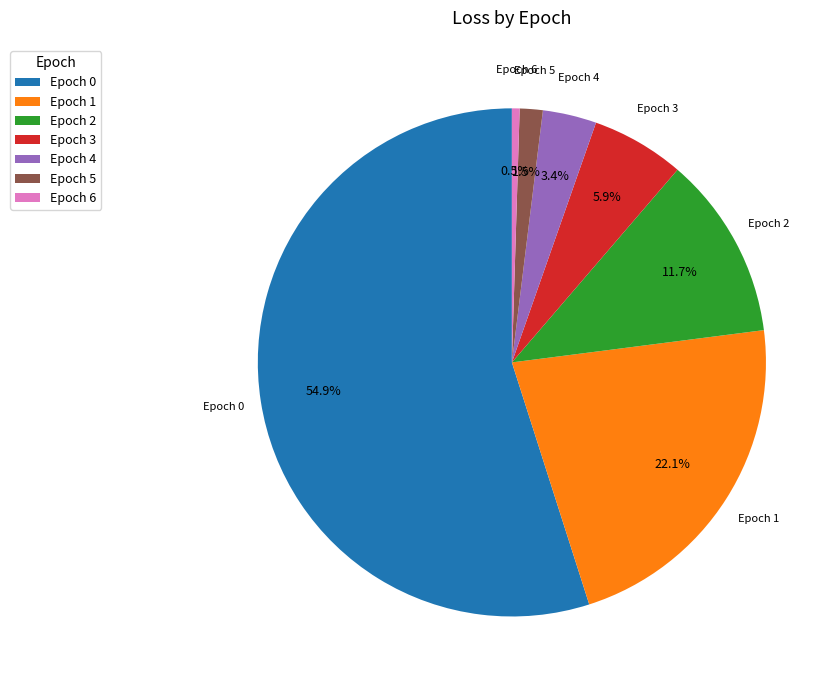

To the nearest percent, what is the difference between the largest and smallest slice percentages?

54%